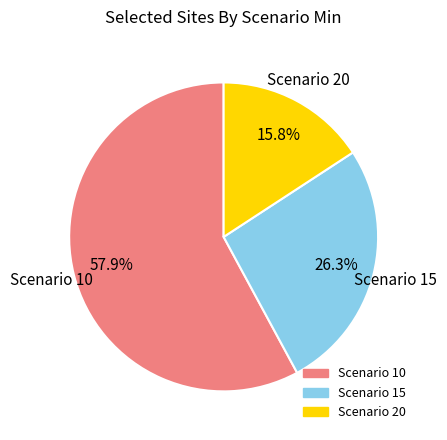

Is there a majority slice in this chart?

Yes